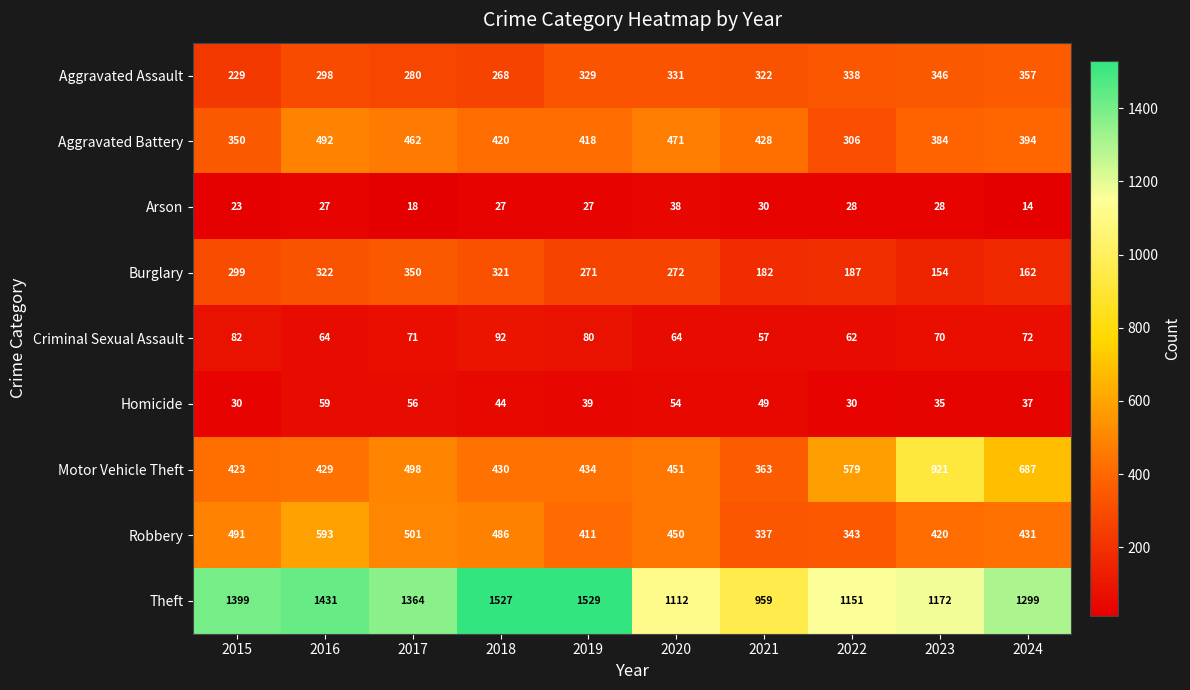

What is the spread (max minus min) of values at 2024?

1285